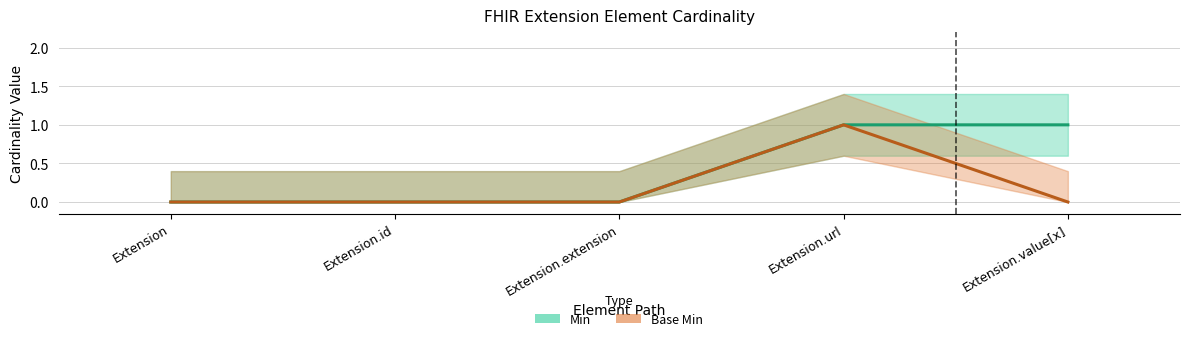

Does the chart have visible grid lines?

Yes